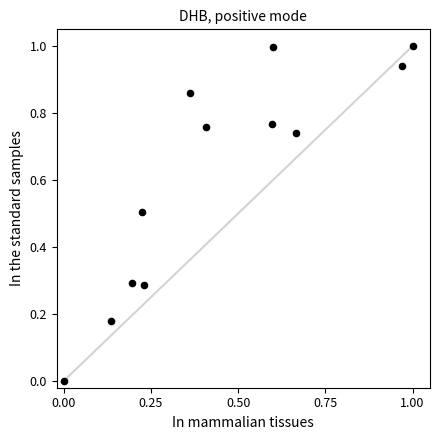

What is the average X value?

0.4